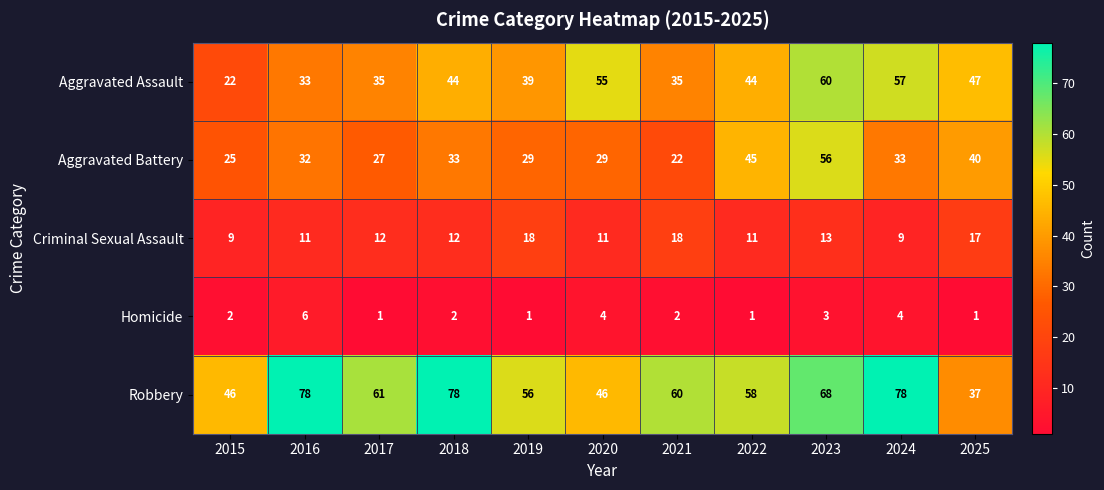

Which series has the largest total across all categories?

Robbery